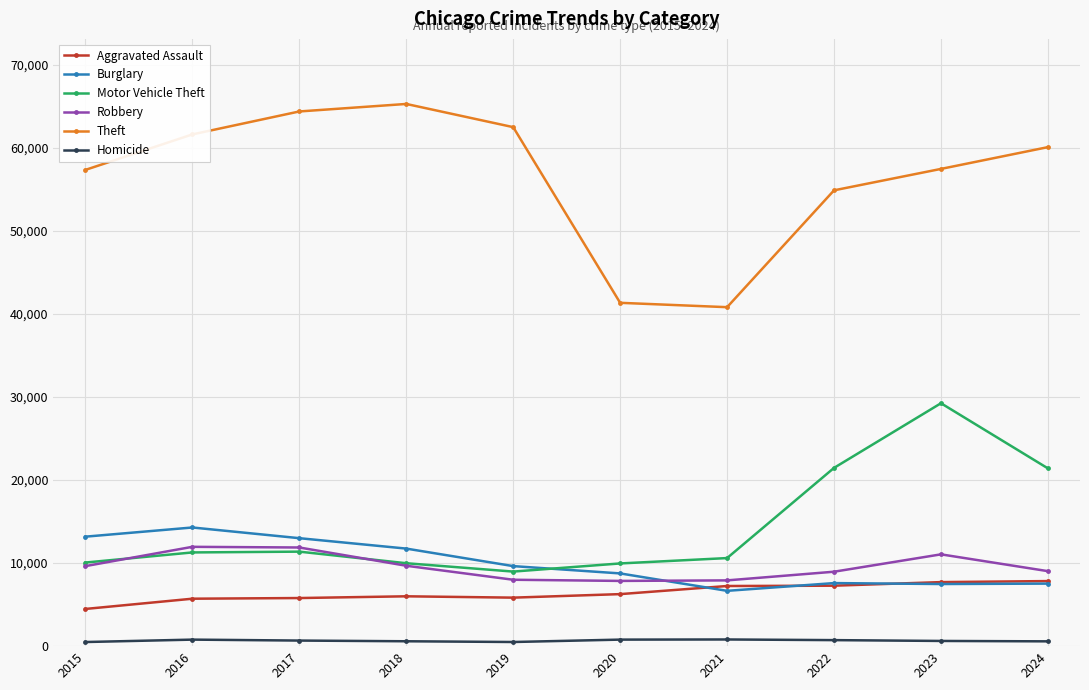

Which series has the widest spread of values?

Theft